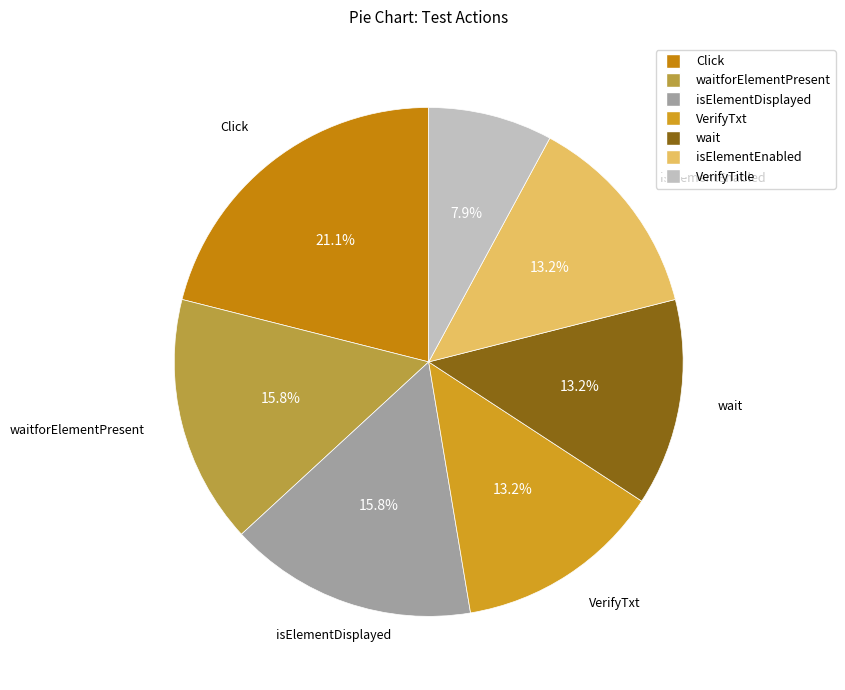

How many slices are in this pie chart?

7